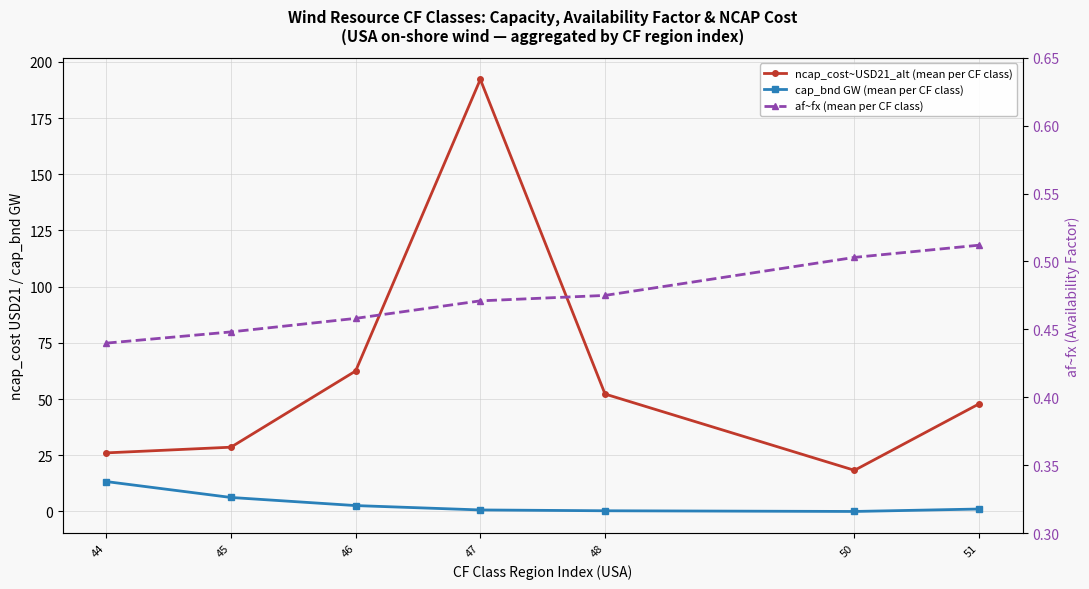

Is it true that cap_bnd GW (mean per CF class) equals 7.8 at 44?

False